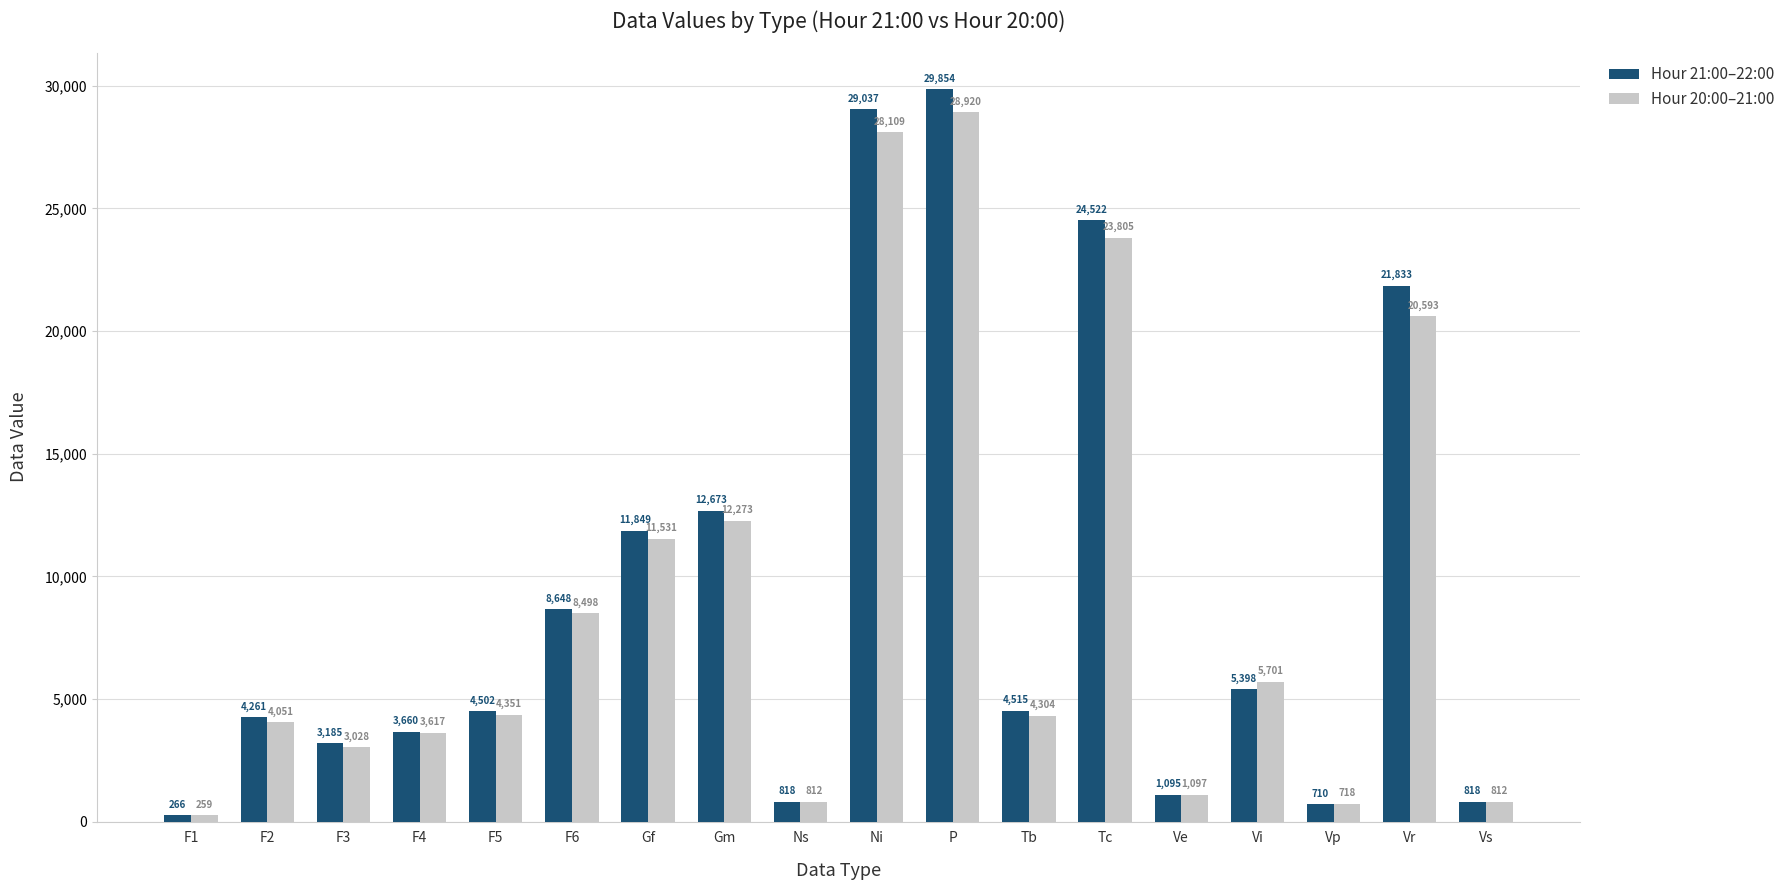

Reading left to right, extract all data points from this chart.

Hour 21:00–22:00: F1=266	F2=4261	F3=3185	F4=3660	F5=4502	F6=8648	Gf=11849	Gm=12673	Ns=818	Ni=29037	P=29854	Tb=4515	Tc=24522	Ve=1095	Vi=5398	Vp=710	Vr=21833	Vs=818
Hour 20:00–21:00: F1=259	F2=4051	F3=3028	F4=3617	F5=4351	F6=8498	Gf=11531	Gm=12273	Ns=812	Ni=28109	P=28920	Tb=4304	Tc=23805	Ve=1097	Vi=5701	Vp=718	Vr=20593	Vs=812